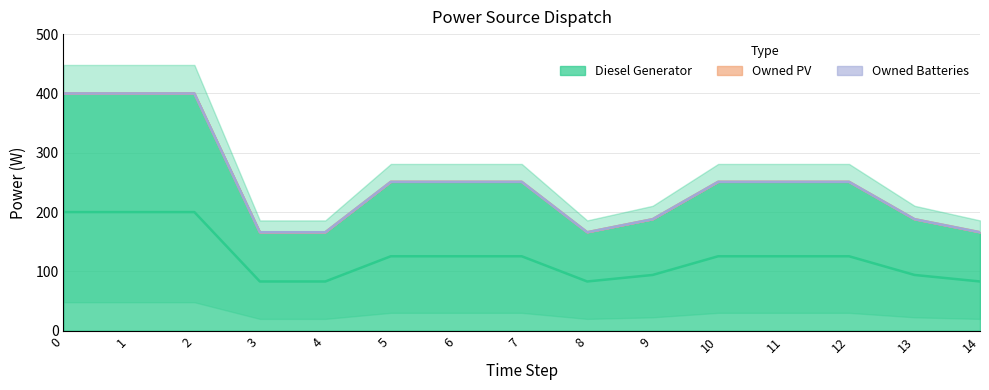

In Diesel Generator, how many points are lower than both neighbors (excluding endpoints)?

1